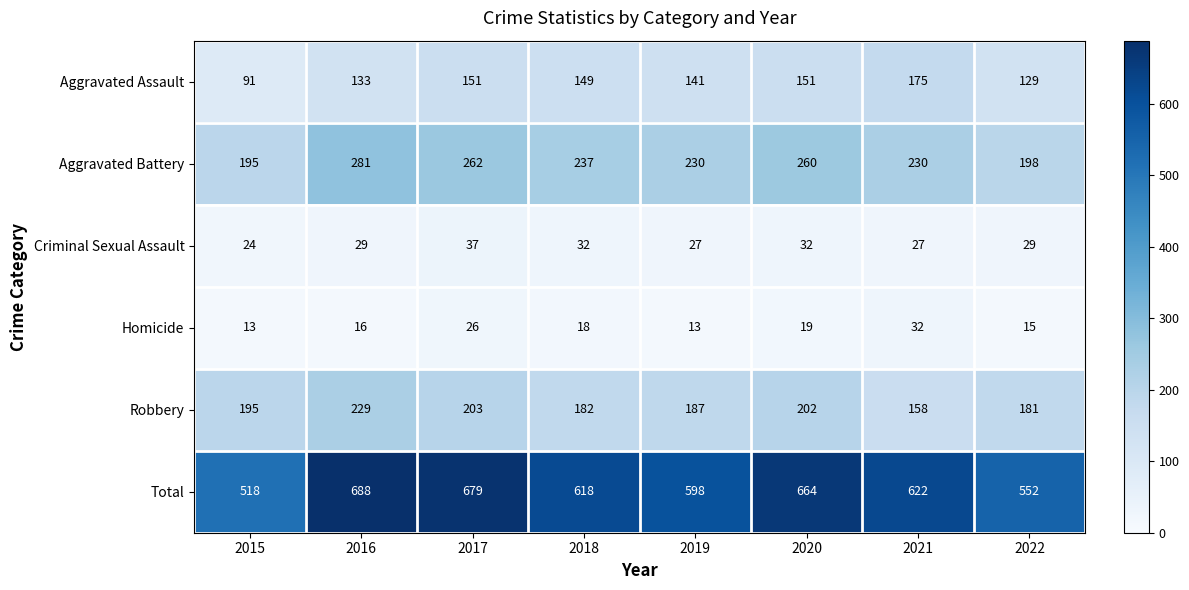

What is the highest value of the Aggravated Battery series?

281